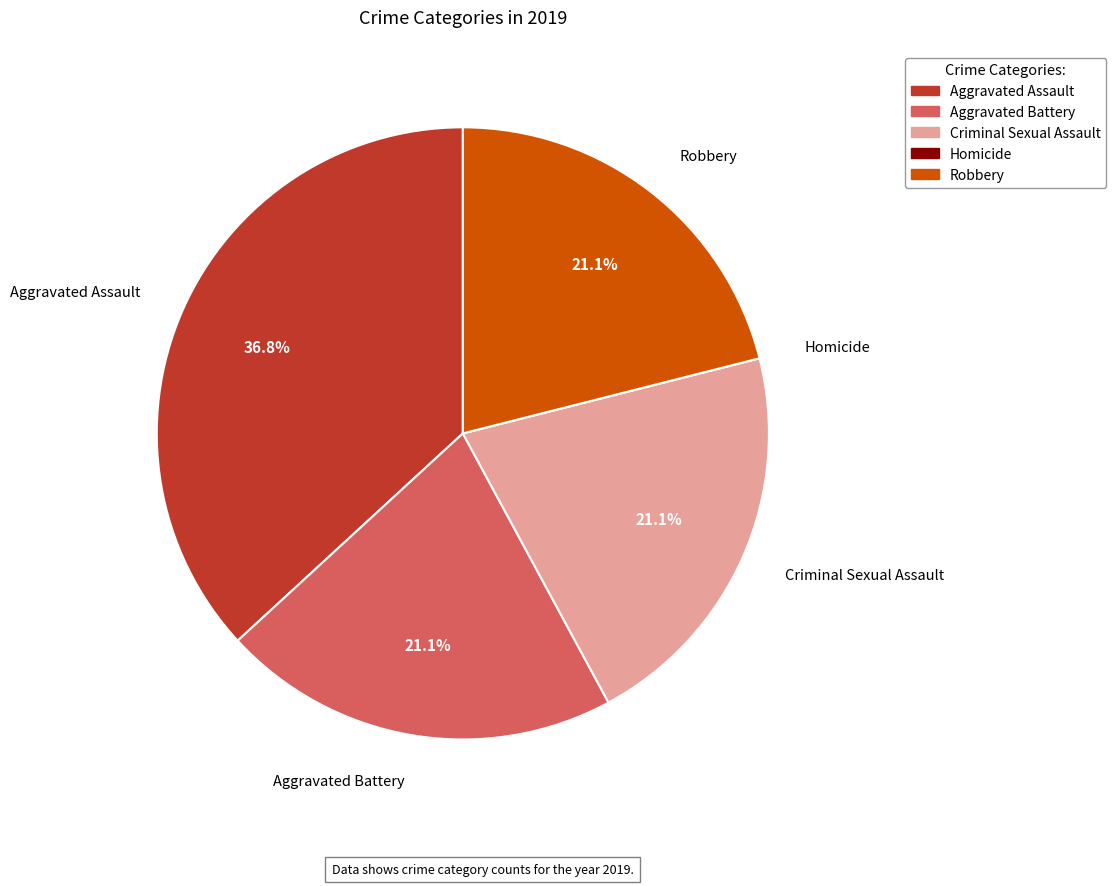

What percentage is NOT represented by Aggravated Battery?

78.9%